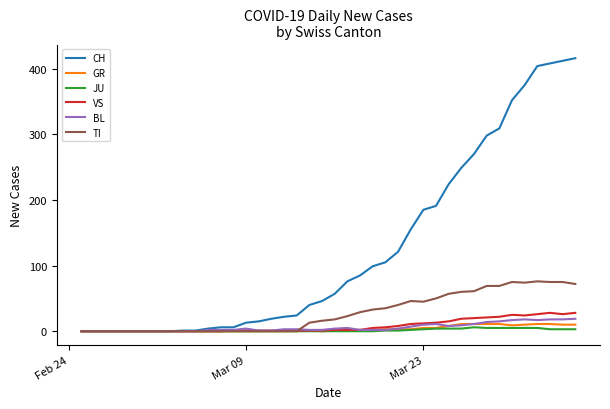

What is the sum of all JU values?

59